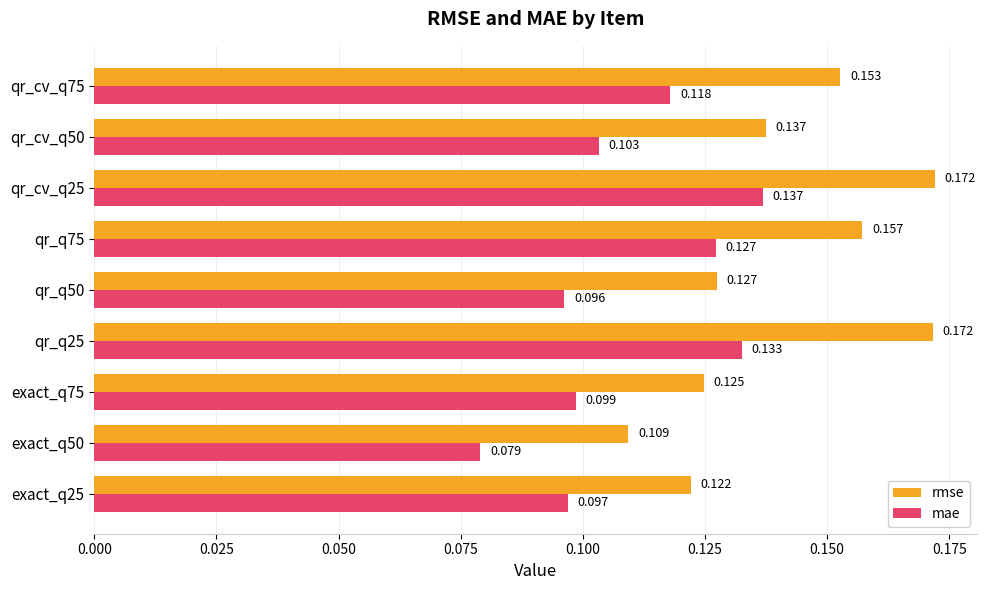

How many distinct data groups are displayed?

2